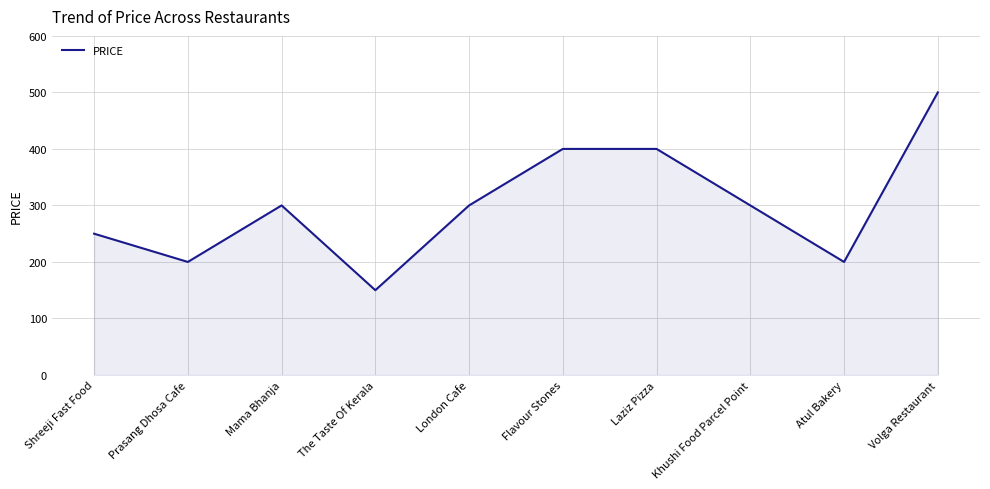

At which category does the data reach its first local valley?

Prasang Dhosa Cafe